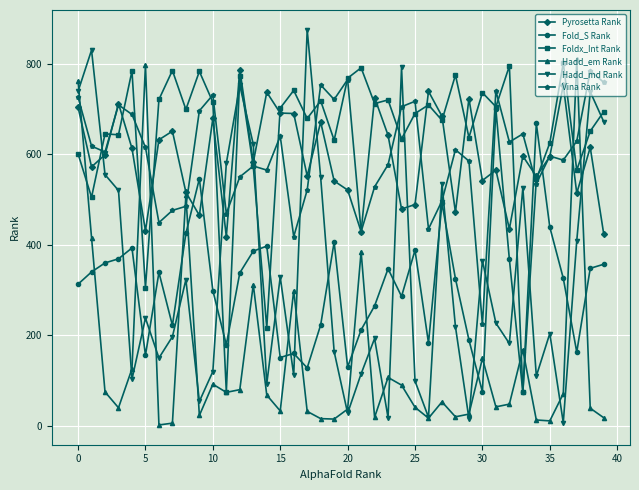

What is the difference between the maximum and minimum values in the Hadd_md Rank series?

868